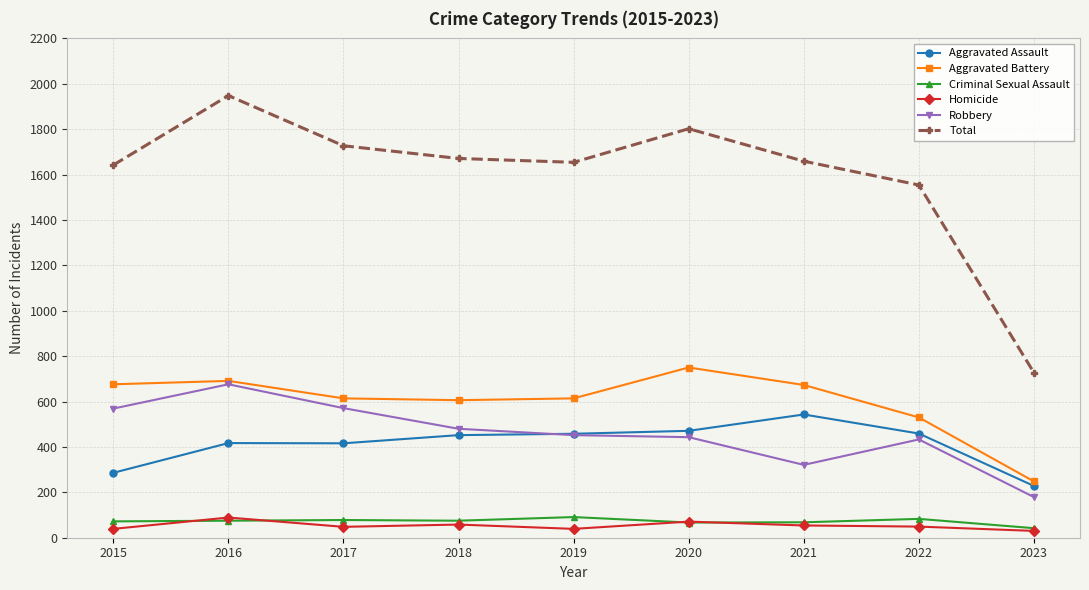

The Robbery series shows 606 at 2022. True or false?

False